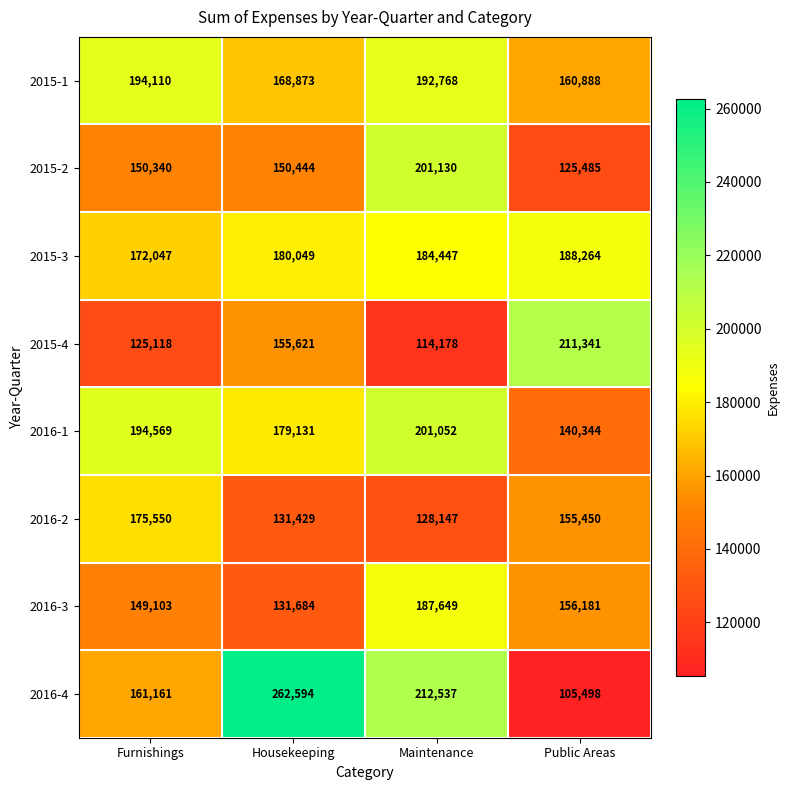

At which label does 2015-1 reach its peak?

Furnishings